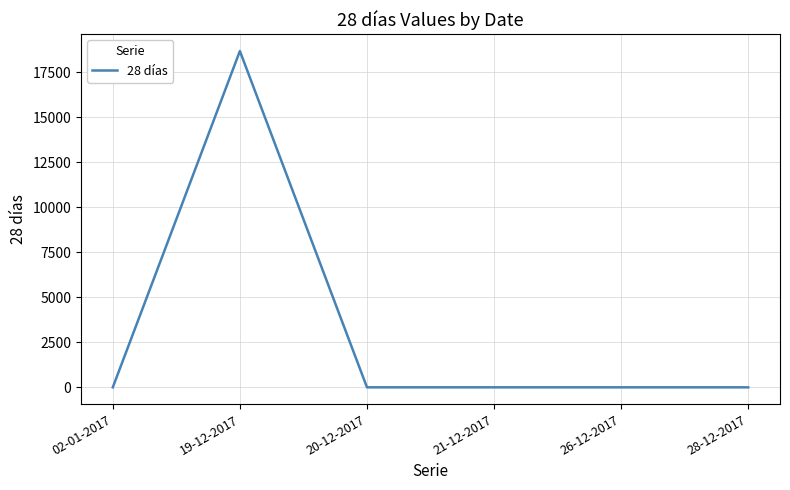

The value at 19-12-2017 is 28621. True or false?

False